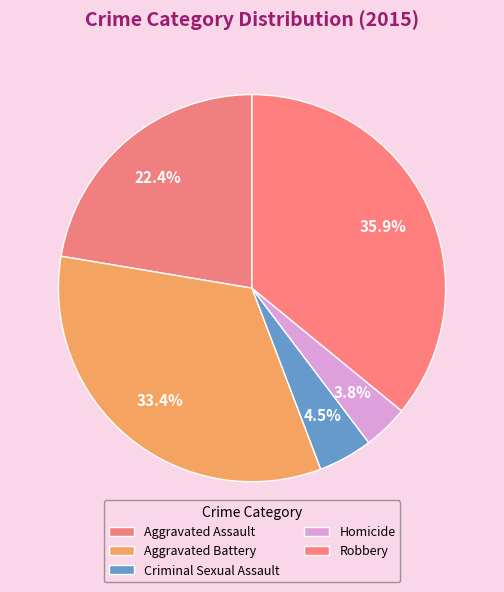

Which slice is the smallest?

Homicide